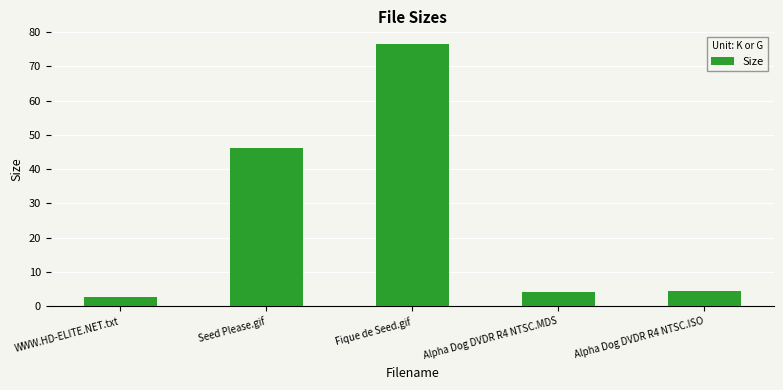

What is the label of the 2nd bar from the right?

Alpha Dog DVDR R4 NTSC.MDS